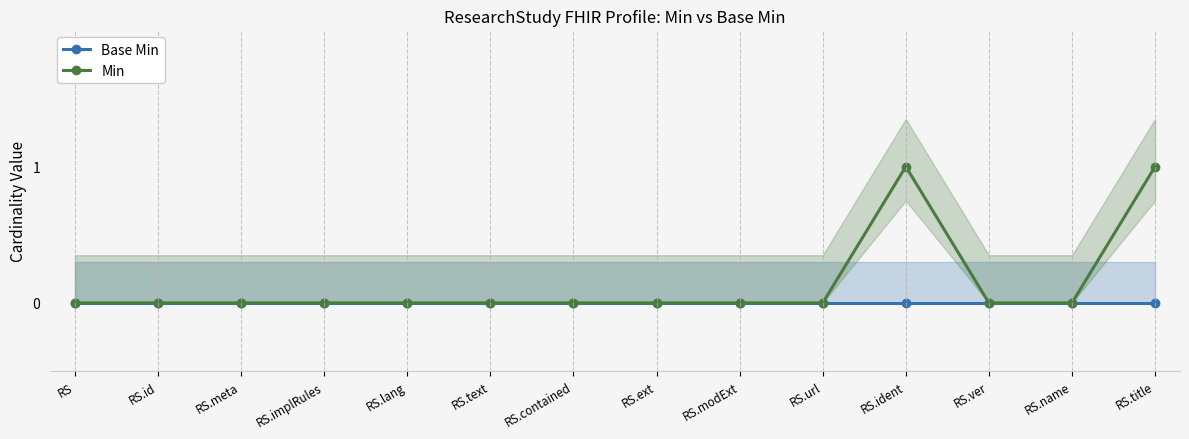

The value of Min at RS.implRules is 0. True or false?

True